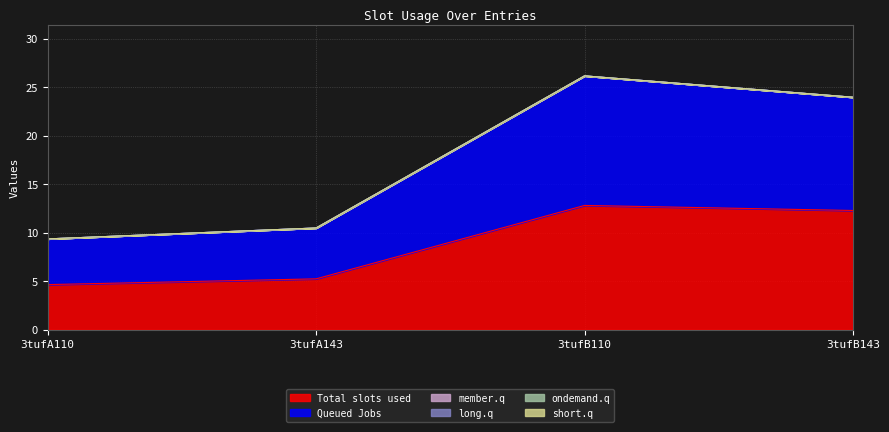

The Total slots used series shows 3.5 at 3tufA143. True or false?

False